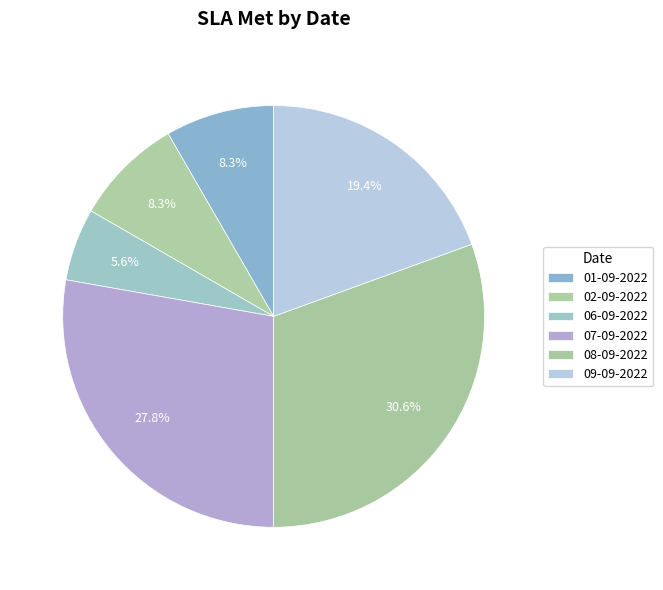

To the nearest percent, what is the combined percentage of 08-09-2022 and 09-09-2022?

50%